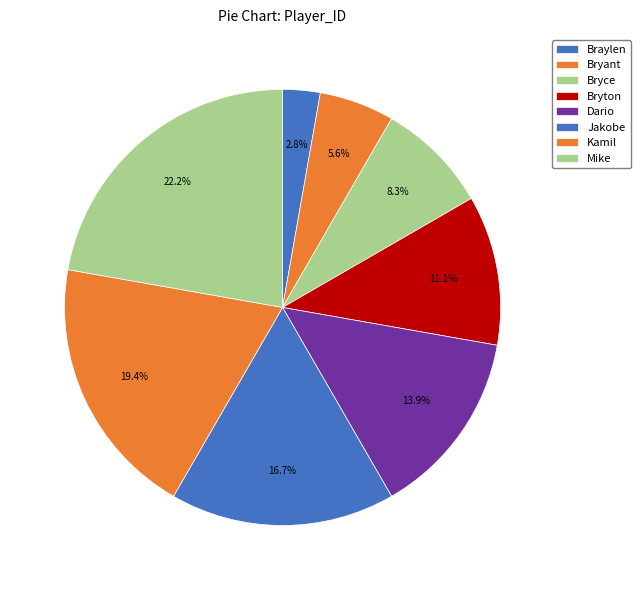

The Dario slice represents 20% of the pie. True or false?

False